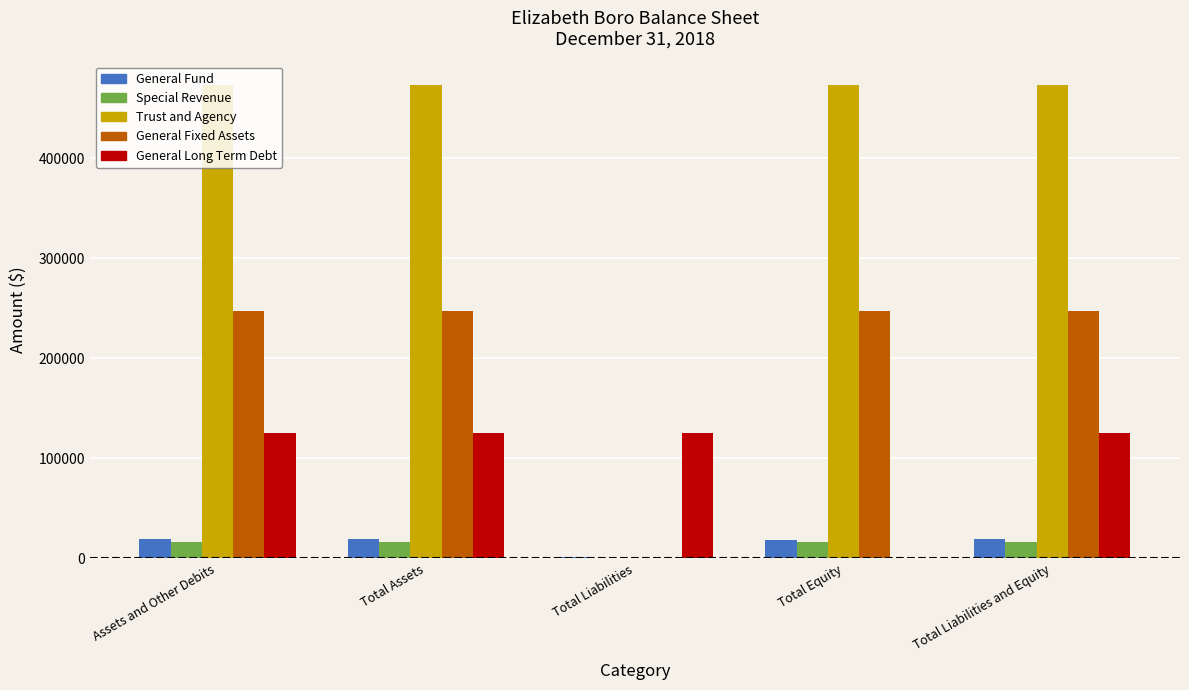

Is the value of General Fixed Assets at Total Liabilities and Equity greater than the value of Trust and Agency at Total Assets?

No